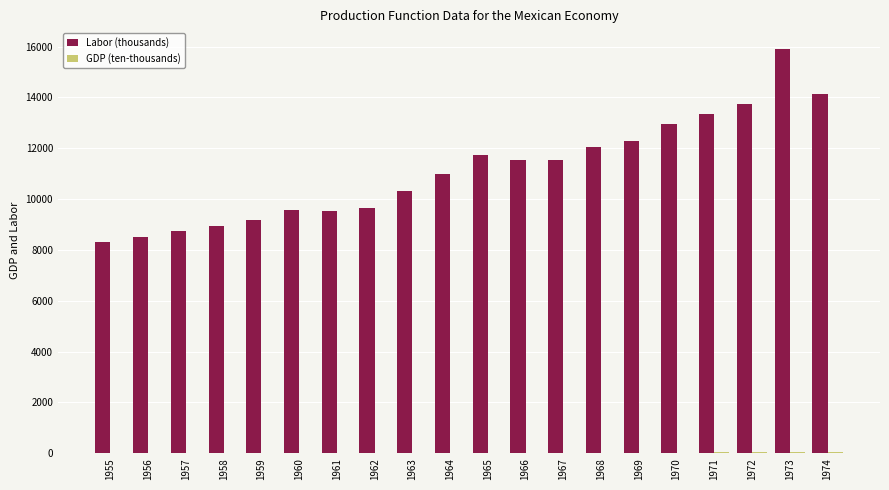

Which series has the widest spread of values?

Labor (thousands)